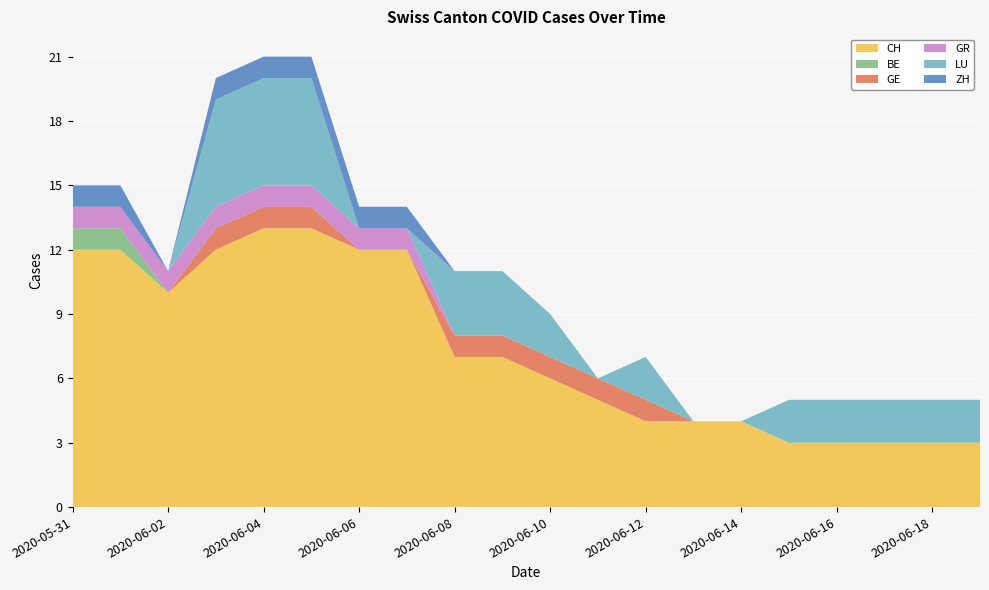

Reading right to left, extract all data points from this chart.

CH: 2020-06-19=3	2020-06-18=3	2020-06-17=3	2020-06-16=3	2020-06-15=3	2020-06-14=4	2020-06-13=4	2020-06-12=4	2020-06-11=5	2020-06-10=6	2020-06-09=7	2020-06-08=7	2020-06-07=12	2020-06-06=12	2020-06-05=13	2020-06-04=13	2020-06-03=12	2020-06-02=10	2020-06-01=12	2020-05-31=12
BE: 2020-06-19=0	2020-06-18=0	2020-06-17=0	2020-06-16=0	2020-06-15=0	2020-06-14=0	2020-06-13=0	2020-06-12=0	2020-06-11=0	2020-06-10=0	2020-06-09=0	2020-06-08=0	2020-06-07=0	2020-06-06=0	2020-06-05=0	2020-06-04=0	2020-06-03=0	2020-06-02=0	2020-06-01=1	2020-05-31=1
GE: 2020-06-19=0	2020-06-18=0	2020-06-17=0	2020-06-16=0	2020-06-15=0	2020-06-14=0	2020-06-13=0	2020-06-12=1	2020-06-11=1	2020-06-10=1	2020-06-09=1	2020-06-08=1	2020-06-07=0	2020-06-06=0	2020-06-05=1	2020-06-04=1	2020-06-03=1	2020-06-02=0	2020-06-01=0	2020-05-31=0
GR: 2020-06-19=0	2020-06-18=0	2020-06-17=0	2020-06-16=0	2020-06-15=0	2020-06-14=0	2020-06-13=0	2020-06-12=0	2020-06-11=0	2020-06-10=0	2020-06-09=0	2020-06-08=0	2020-06-07=1	2020-06-06=1	2020-06-05=1	2020-06-04=1	2020-06-03=1	2020-06-02=1	2020-06-01=1	2020-05-31=1
LU: 2020-06-19=2	2020-06-18=2	2020-06-17=2	2020-06-16=2	2020-06-15=2	2020-06-14=0	2020-06-13=0	2020-06-12=2	2020-06-11=0	2020-06-10=2	2020-06-09=3	2020-06-08=3	2020-06-07=0	2020-06-06=0	2020-06-05=5	2020-06-04=5	2020-06-03=5	2020-06-02=0	2020-06-01=0	2020-05-31=0
ZH: 2020-06-19=0	2020-06-18=0	2020-06-17=0	2020-06-16=0	2020-06-15=0	2020-06-14=0	2020-06-13=0	2020-06-12=0	2020-06-11=0	2020-06-10=0	2020-06-09=0	2020-06-08=0	2020-06-07=1	2020-06-06=1	2020-06-05=1	2020-06-04=1	2020-06-03=1	2020-06-02=0	2020-06-01=1	2020-05-31=1